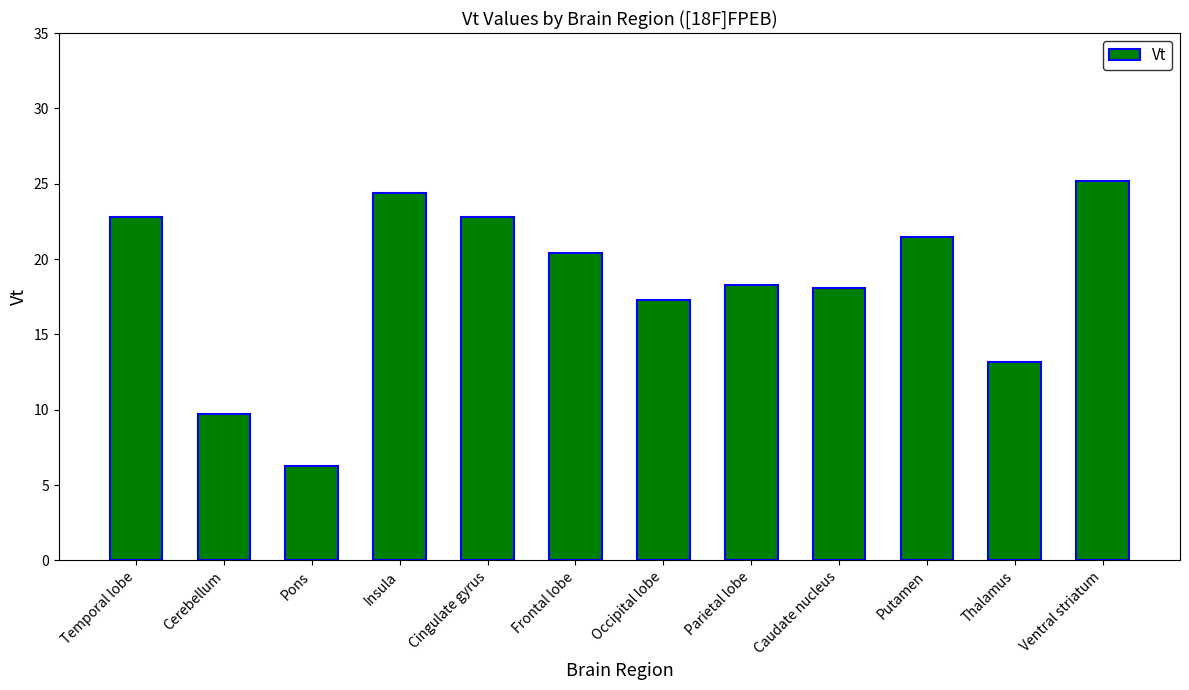

What position from the right is Occipital lobe?

6